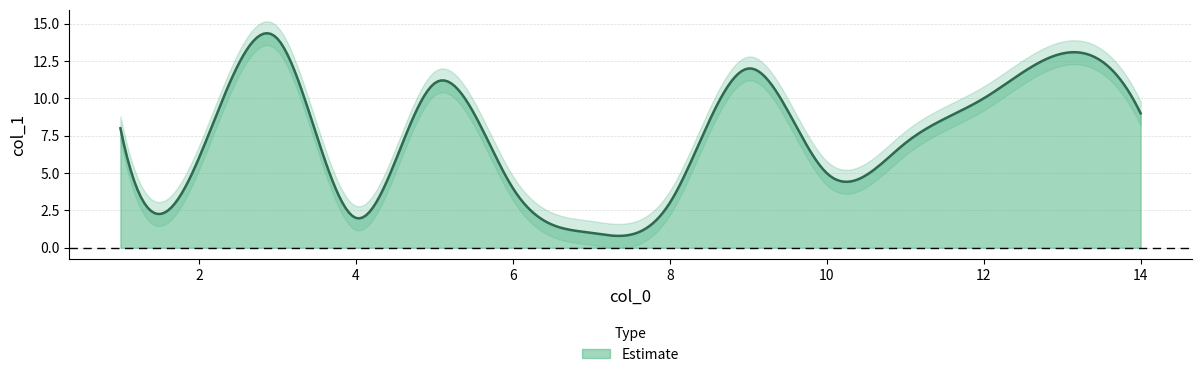

How many data points does each series have?

14